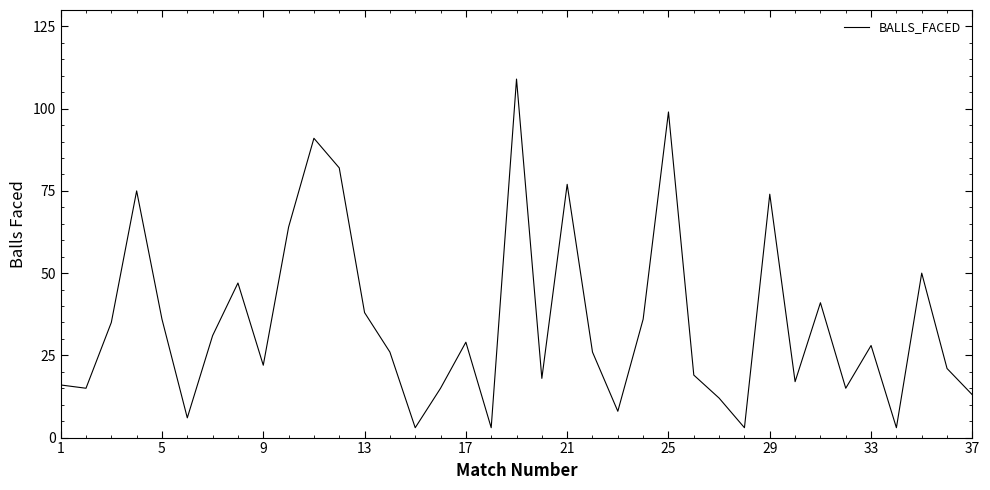

What is the greatest value displayed?

109